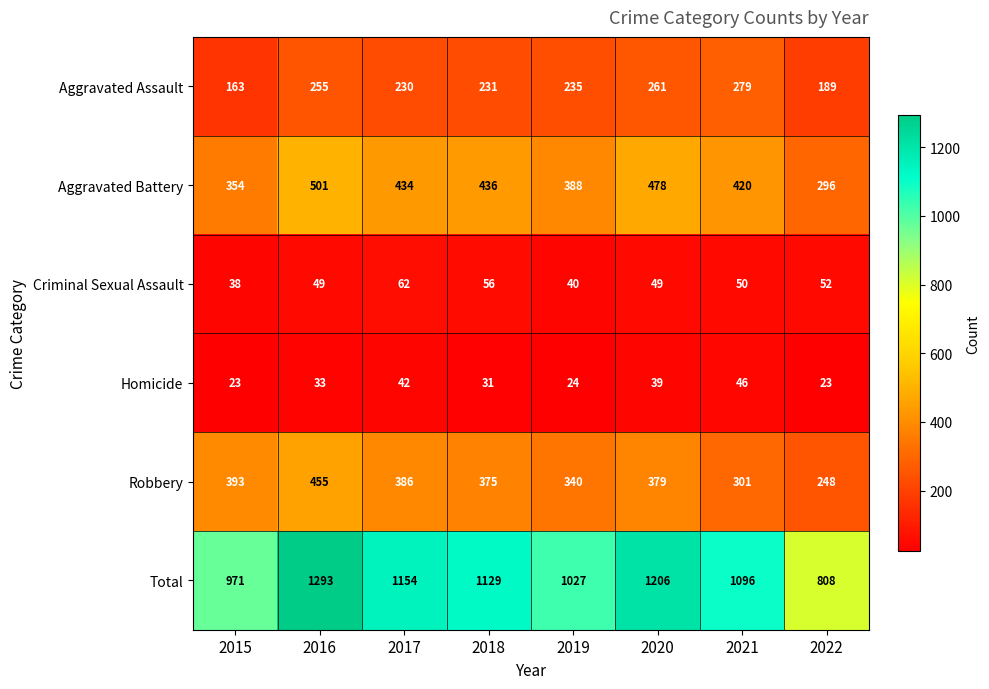

How many distinct data groups are displayed?

6